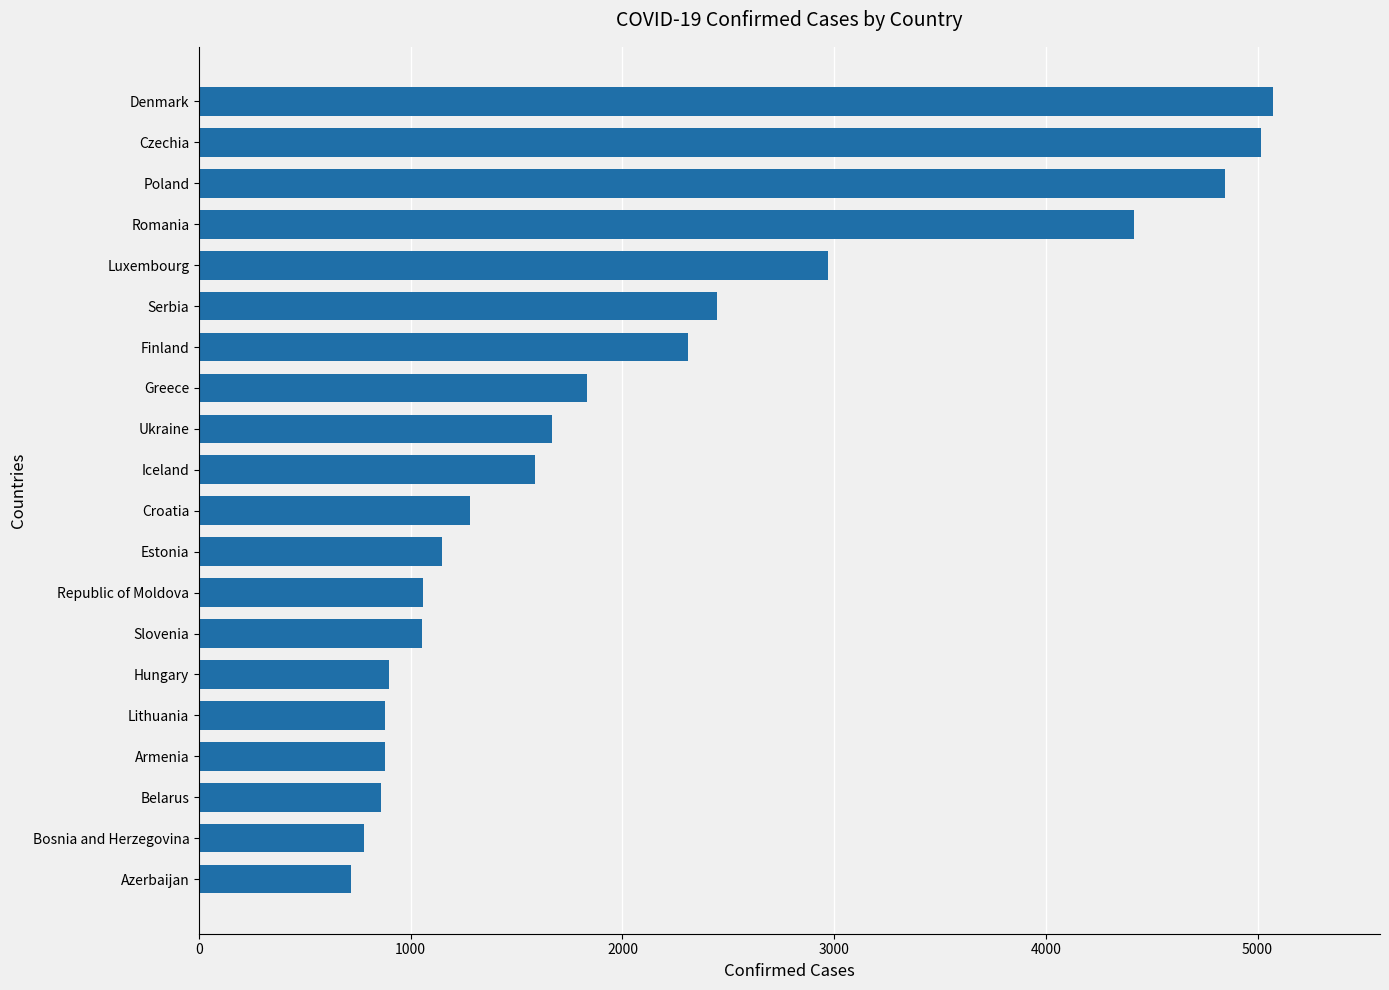

Between Bosnia and Herzegovina and Serbia, which is larger?

Serbia